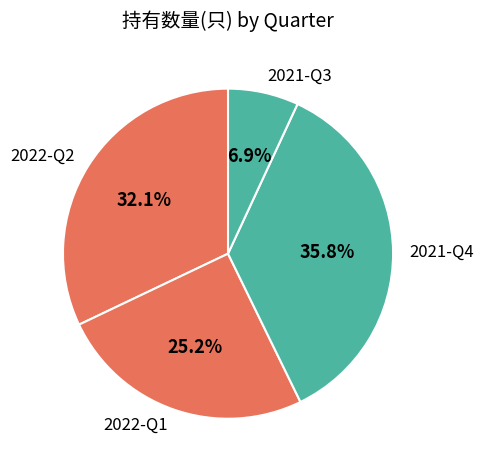

Does 2021-Q3 represent more than half of the total?

No